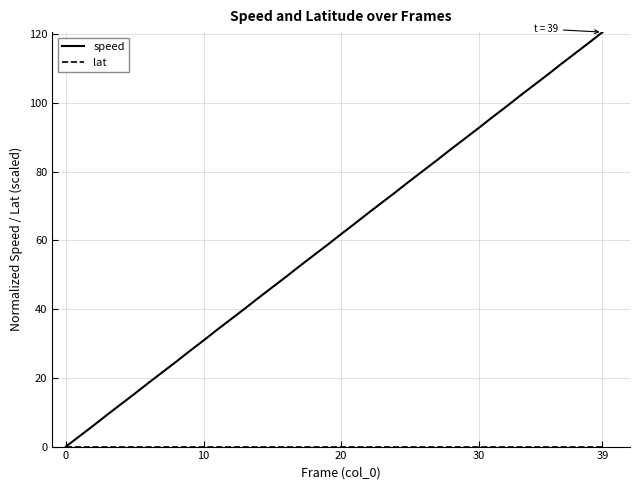

Which series has the largest total across all categories?

speed